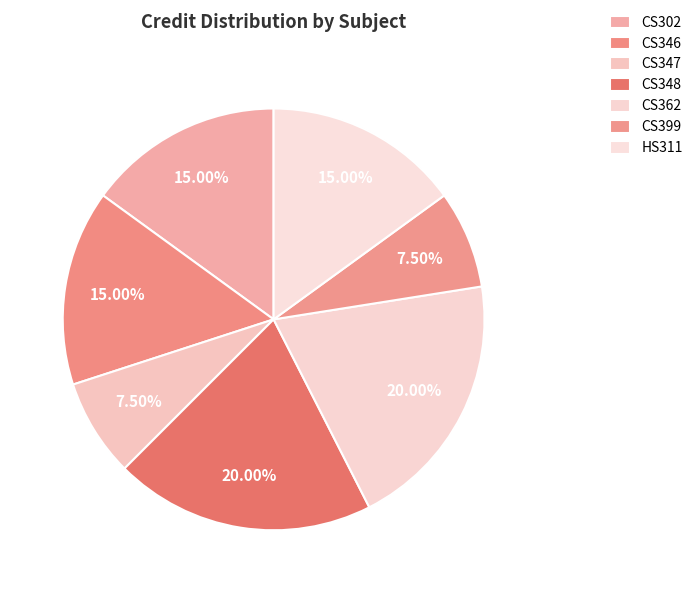

Count the number of slices in the pie.

7